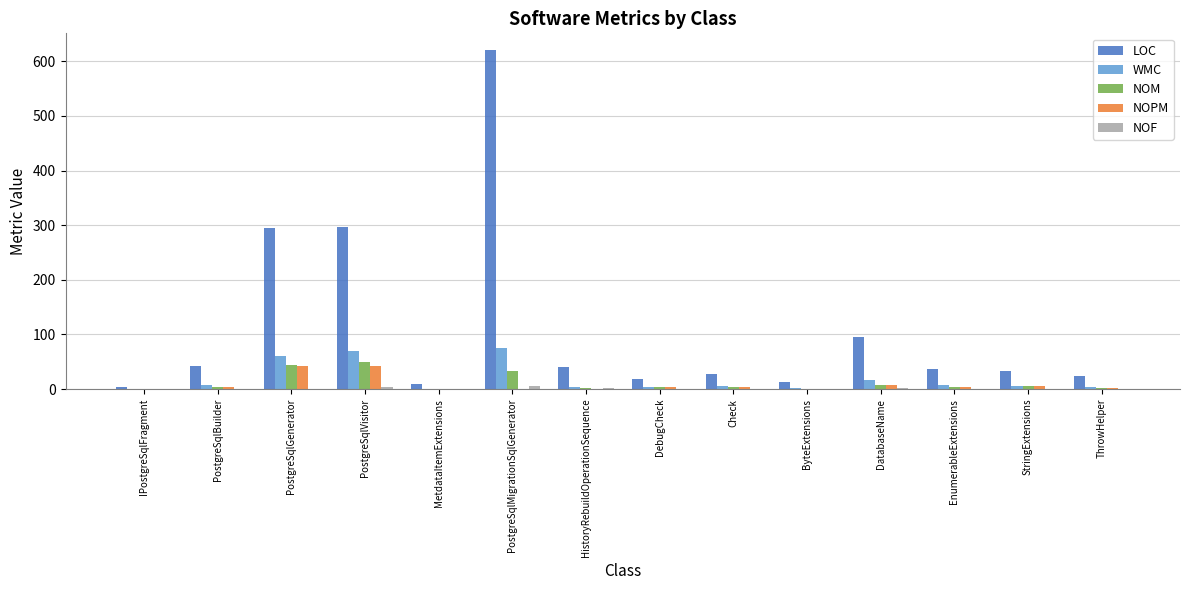

Is it true that LOC equals 27 at Check?

True